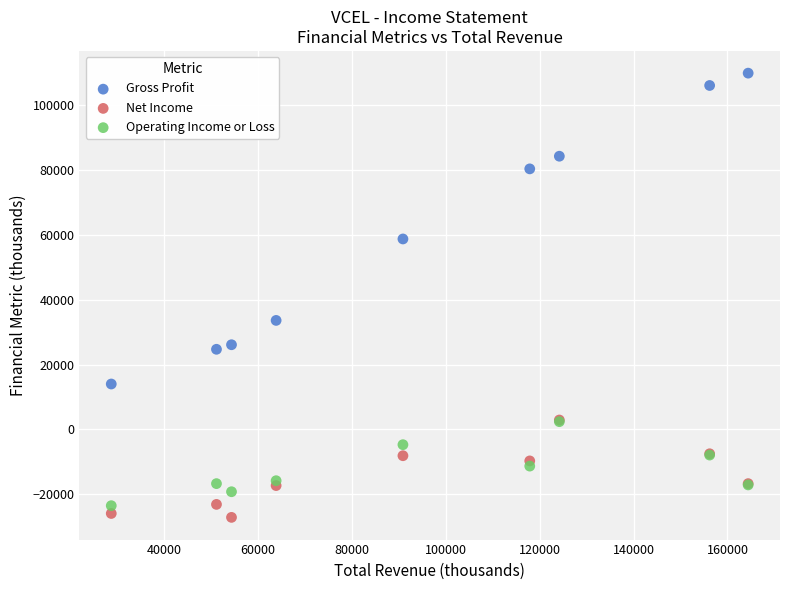

Which series reaches the maximum Y coordinate?

Gross Profit